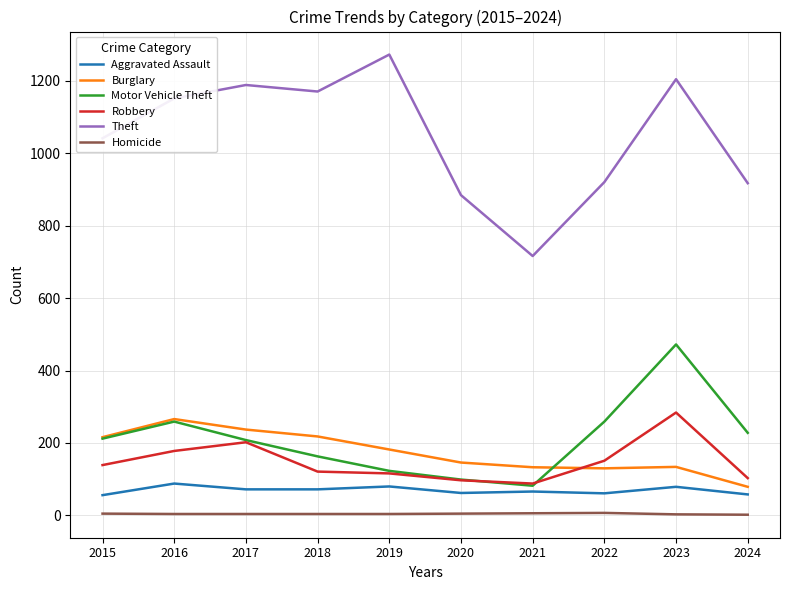

At which category is the sum across all series the highest?

2023